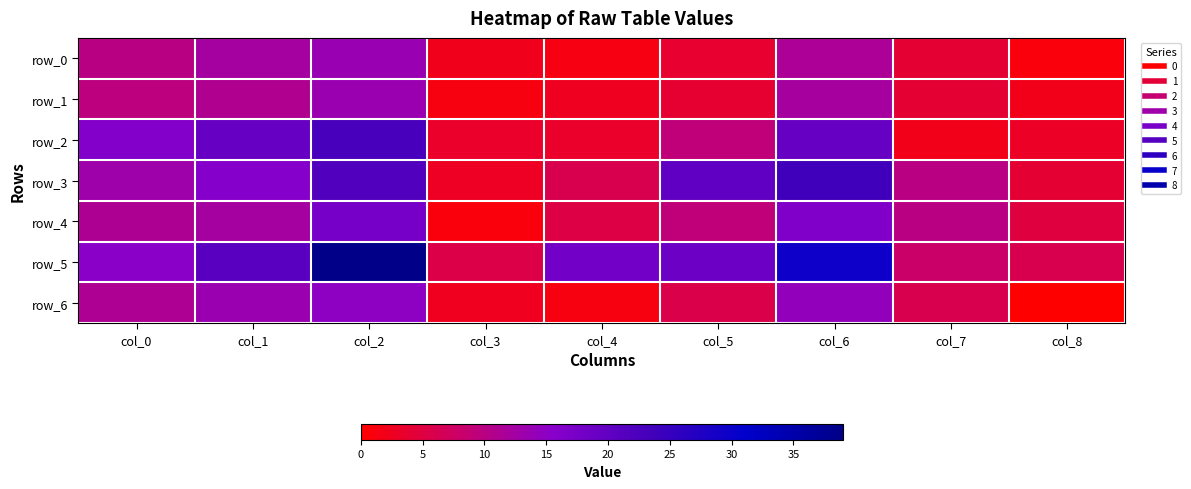

Which series has the largest range (max minus min)?

row_5